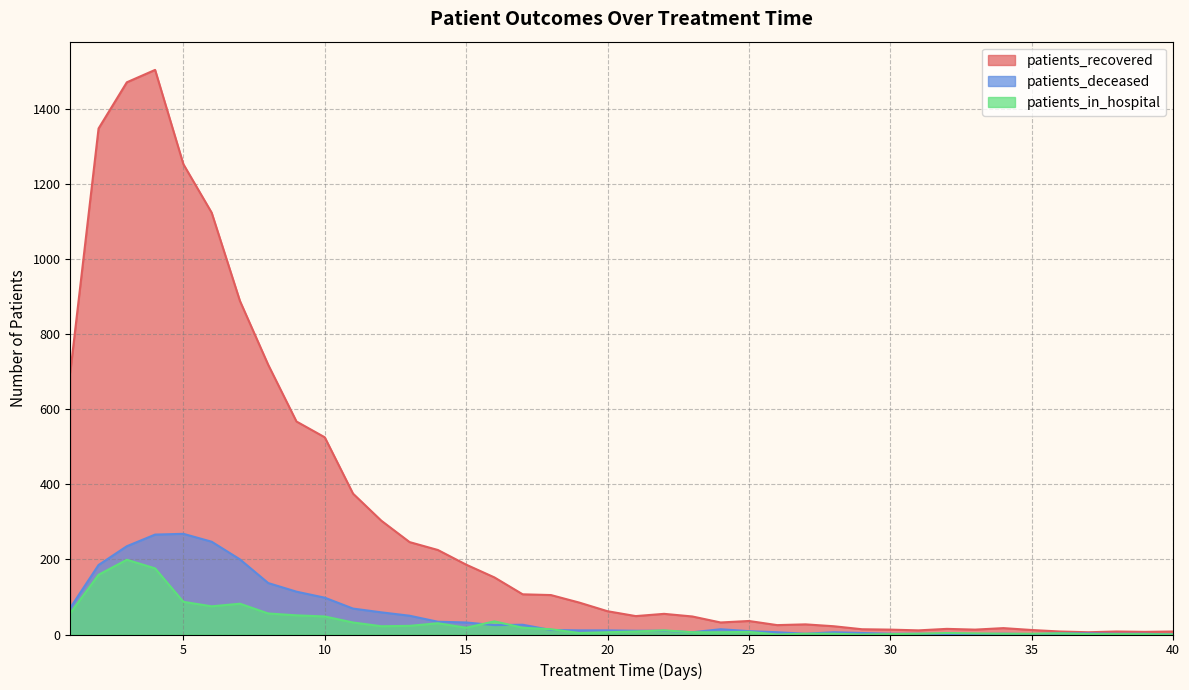

Where is patients_recovered nearest to the value 754?

8